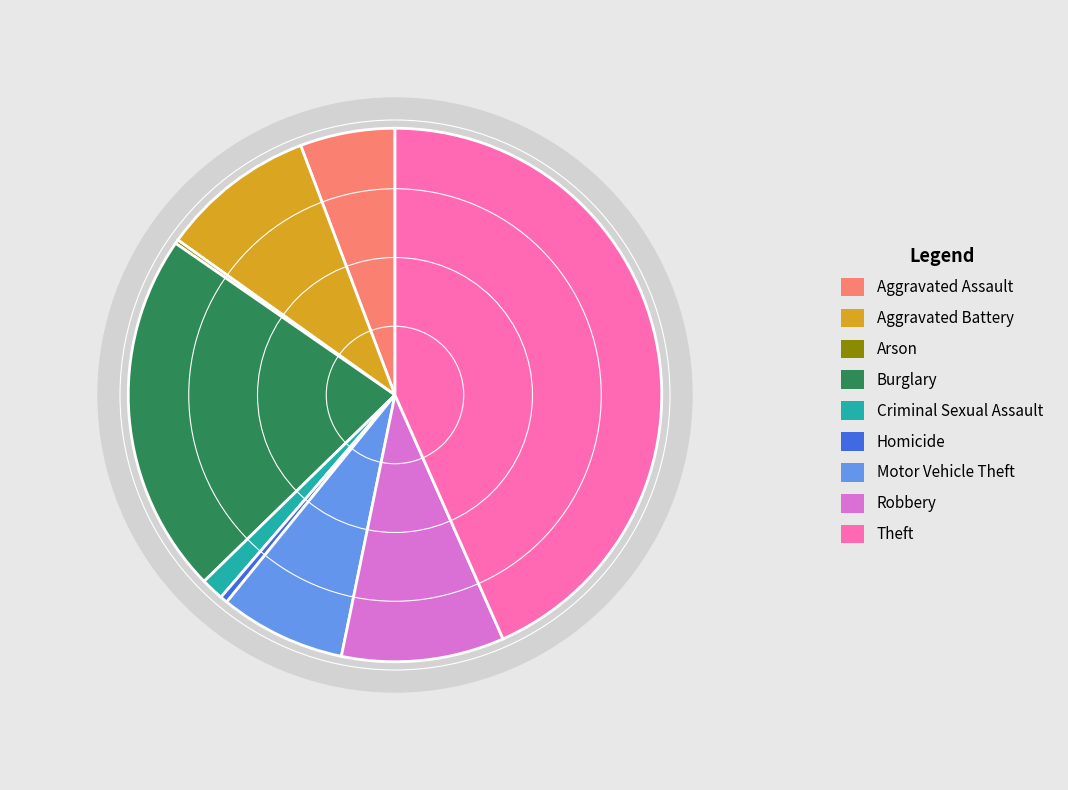

Is there a majority slice in this chart?

No